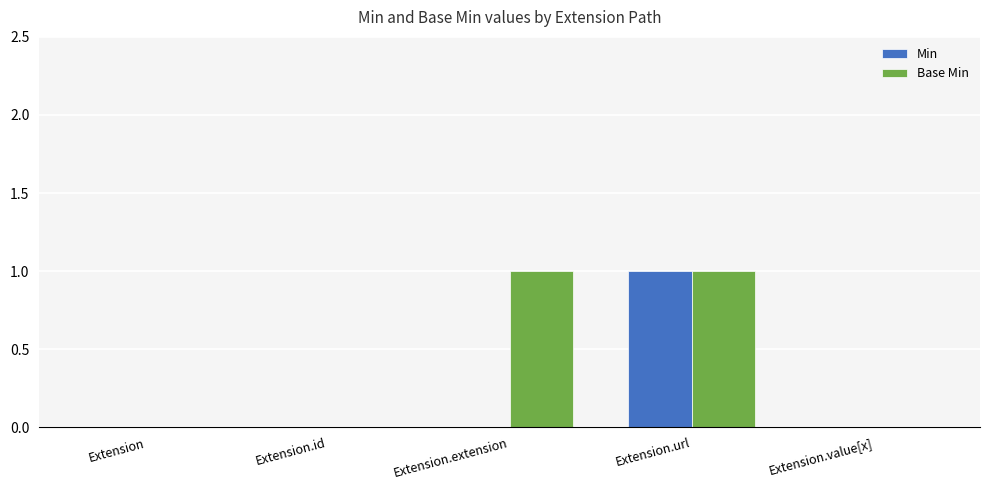

The value of Base Min at Extension.url is 1. True or false?

True